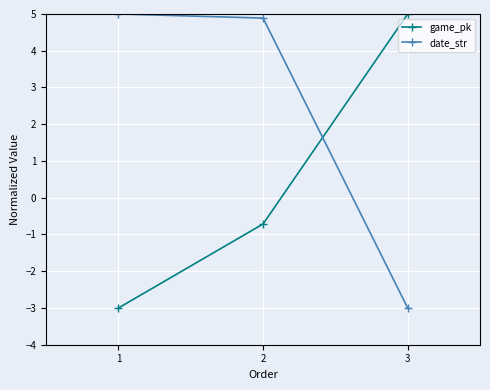

List the labels in order of date_str value, largest first.

1, 2, 3